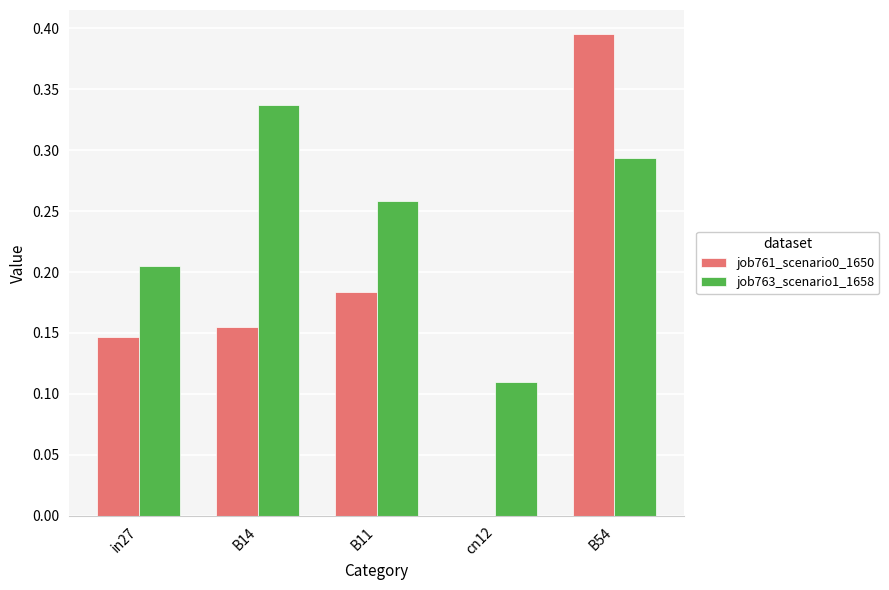

Is the value of job763_scenario1_1658 at B11 greater than the value of job761_scenario0_1650 at B14?

Yes